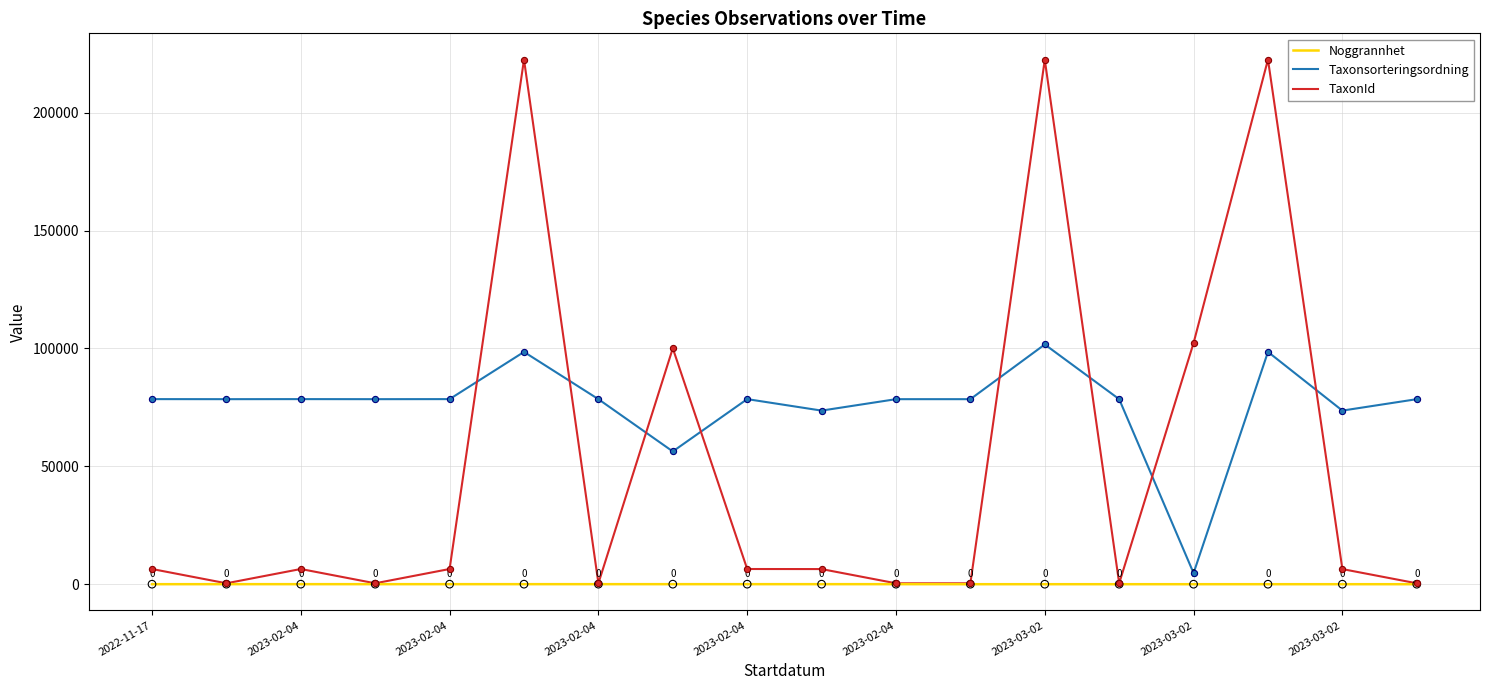

Which series has the largest range (max minus min)?

TaxonId